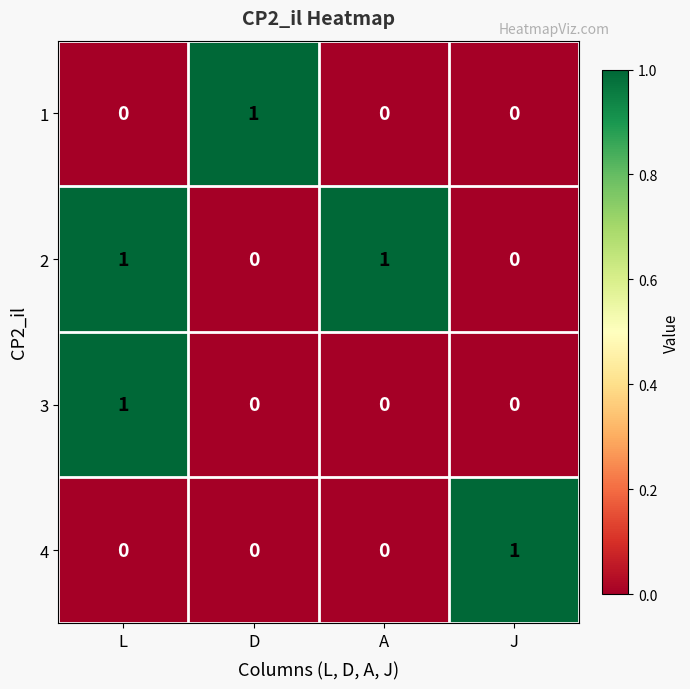

How many series are shown in this chart?

4